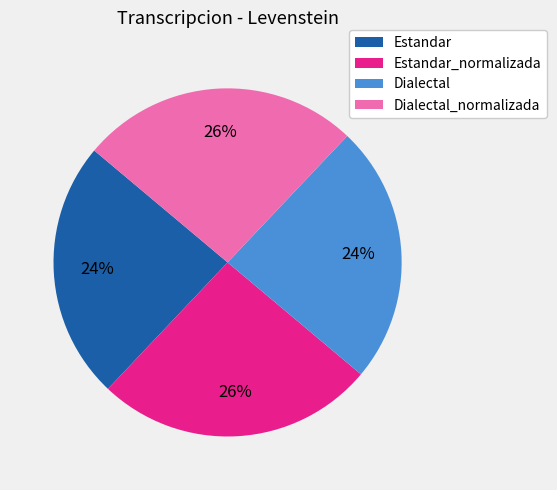

Is it true that Estandar is 29% of the pie?

False